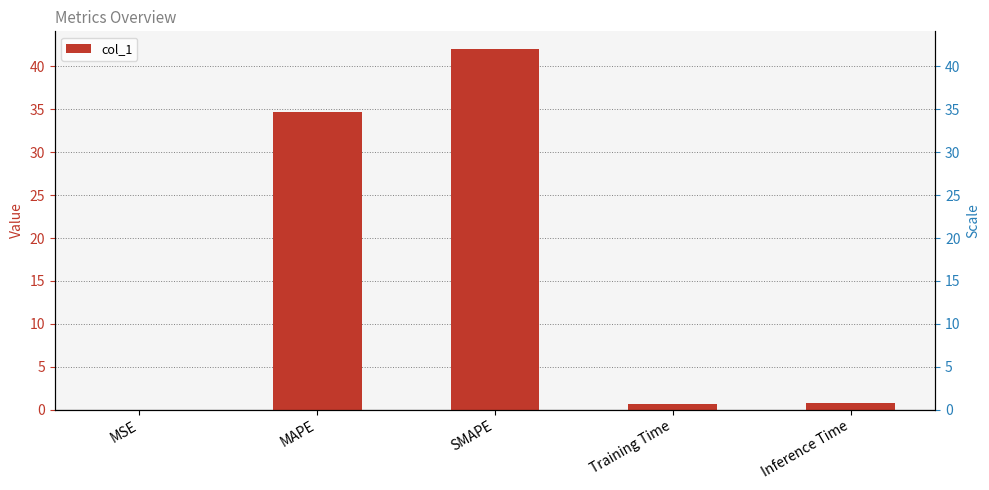

Does the chart contain stacked bars?

No